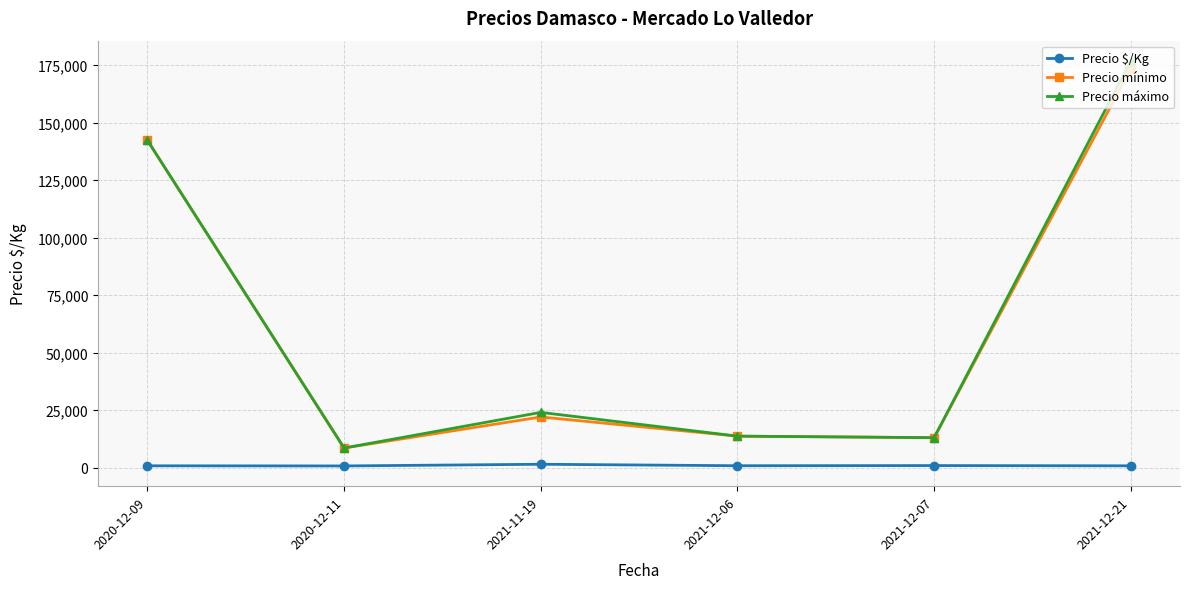

What is the sum of the Precio máximo values at 2021-12-21 and 2020-12-11?

185333.3